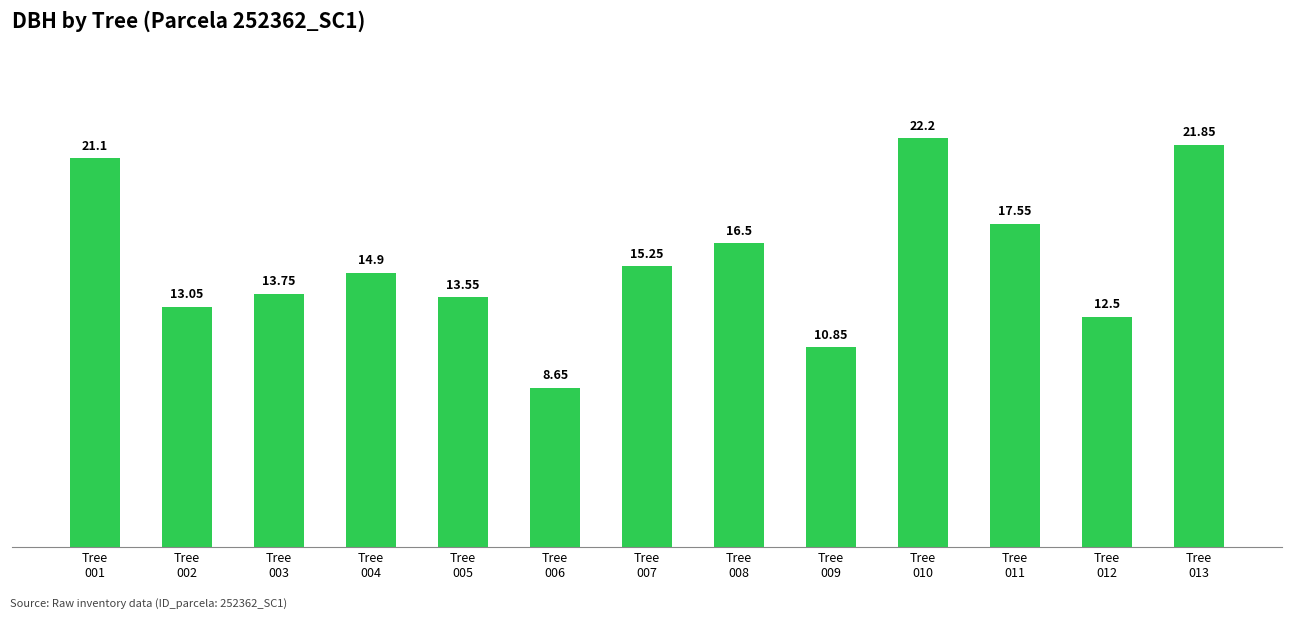

What is the difference between the second highest and minimum values?

13.2